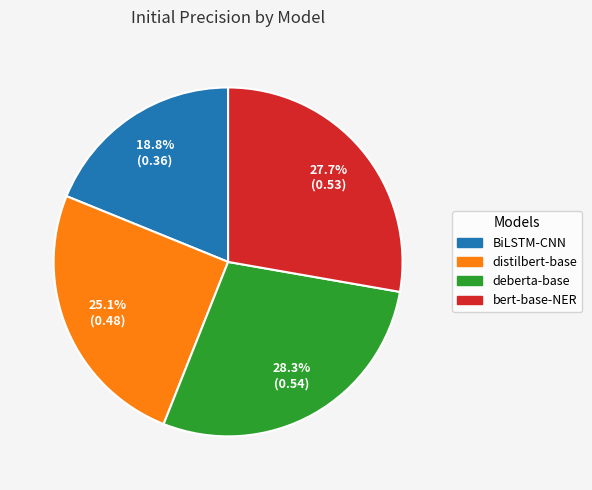

Does any single category account for the majority?

No